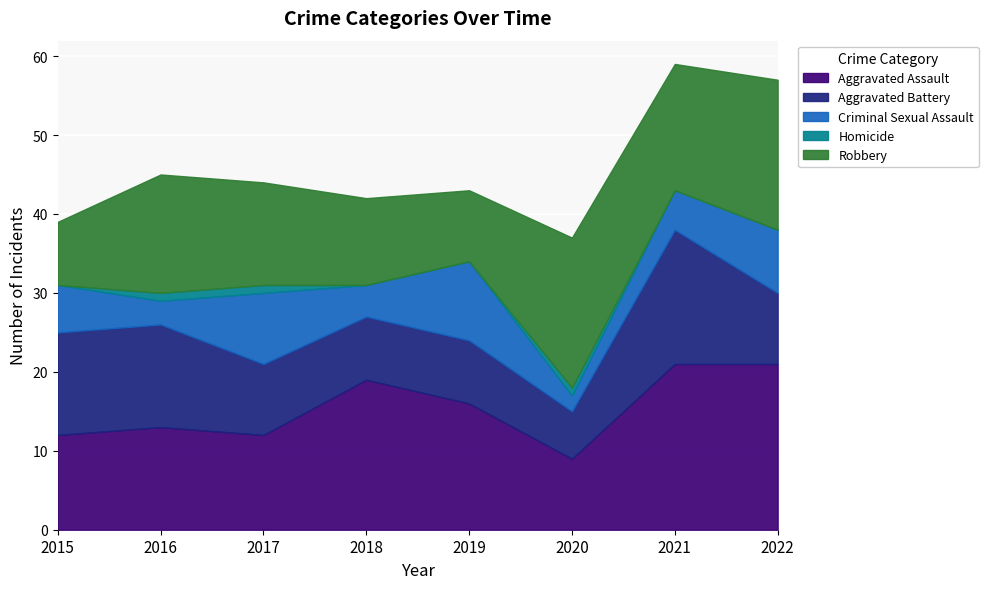

What is the sum of the Aggravated Battery values at 2018 and 2017?

17